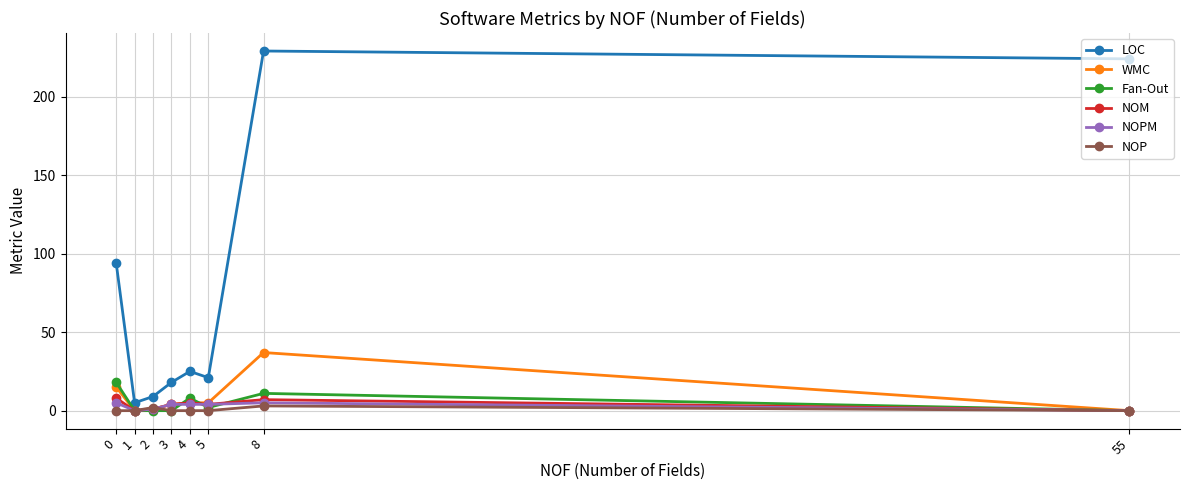

What is the total value across all series at 0?

140